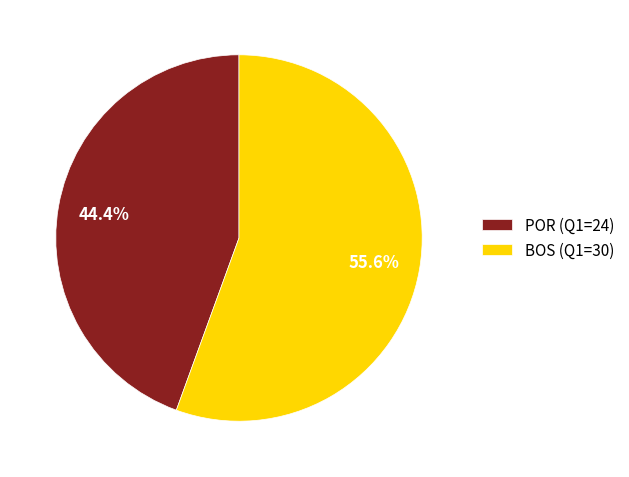

The POR slice represents 44% of the pie. True or false?

True